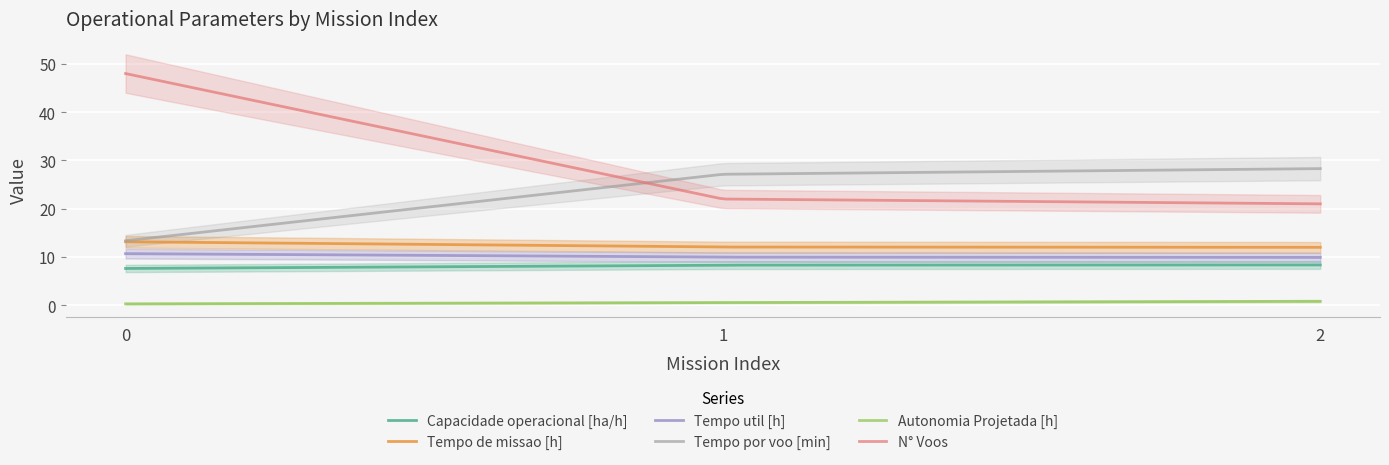

Reading left to right, transcribe all the data shown in this chart.

Capacidade operacional [ha/h]: 0=7.6	1=8.3	2=8.3
Tempo de missao [h]: 0=13.1	1=12.1	2=12.0
Tempo util [h]: 0=10.7	1=9.9	2=9.9
Tempo por voo [min]: 0=13.3	1=27.1	2=28.3
Autonomia Projetada [h]: 0=0.3	1=0.6	2=0.8
N° Voos: 0=48.0	1=22.0	2=21.0